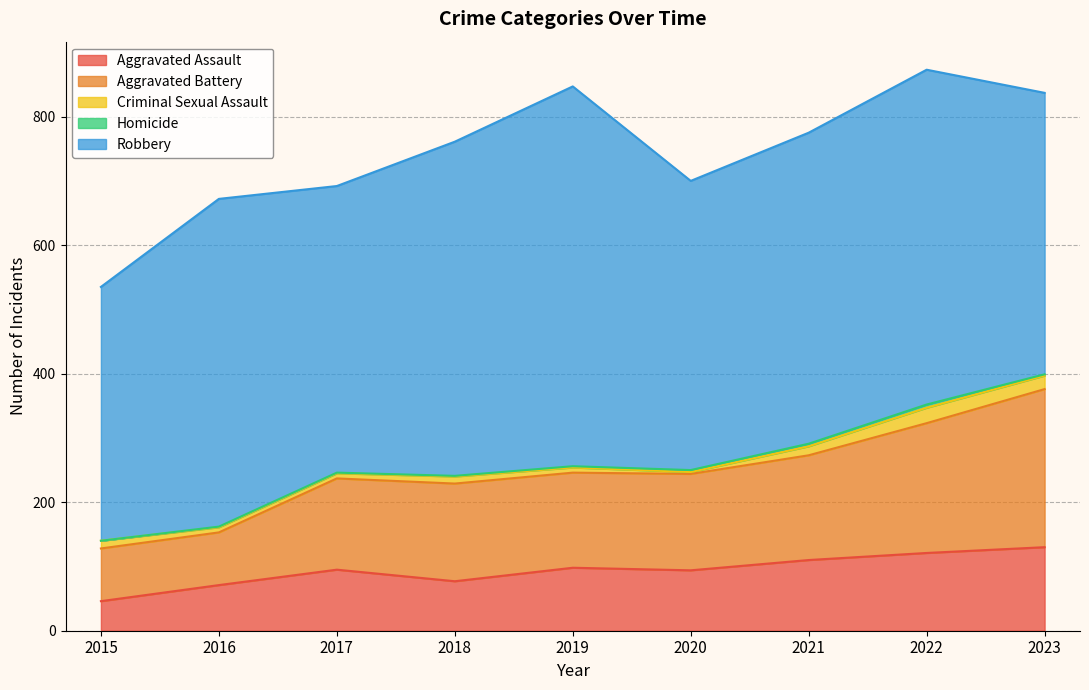

What is the greatest value displayed?

591